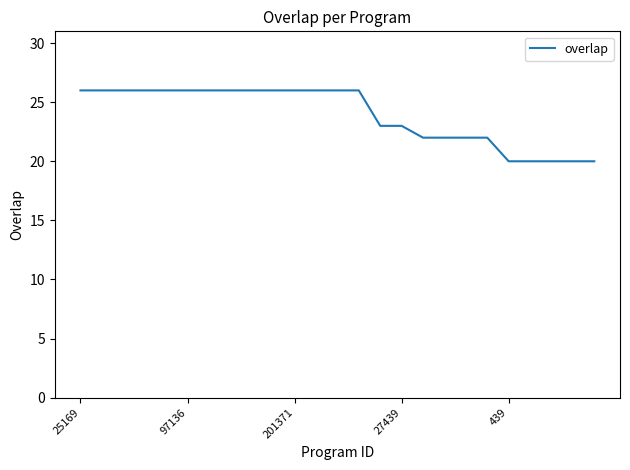

What is the average value?

24